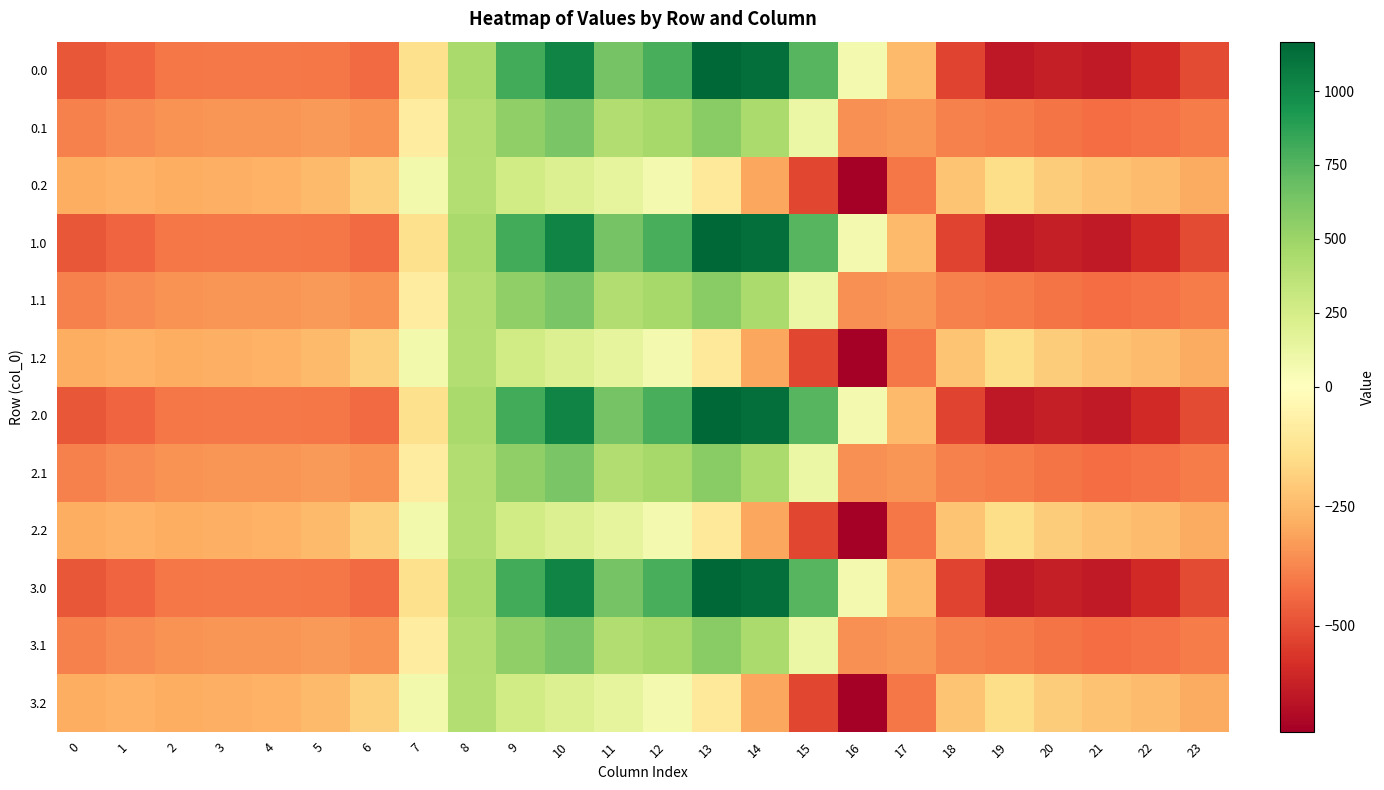

Reading left to right, transcribe all the data shown in this chart.

0.0: 0=-482.0	1=-449.5	2=-410.3	3=-404.4	4=-404.9	5=-410.8	6=-435.0	7=-136.4	8=454.2	9=804.0	10=1023.2	11=640.9	12=784.4	13=1167.2	14=1128.3	15=739.0	16=67.6	17=-250.3	18=-529.6	19=-644.5	20=-629.9	21=-638.4	22=-592.3	23=-511.3
0.1: 0=-384.6	1=-361.1	2=-347.9	3=-342.7	4=-339.6	5=-329.5	6=-345.2	7=-81.6	8=412.6	9=542.1	10=628.1	11=415.4	12=456.1	13=574.0	14=438.6	15=111.1	16=-353.7	17=-340.1	18=-388.5	19=-399.7	20=-414.5	21=-432.4	22=-419.9	23=-399.4
0.2: 0=-287.1	1=-272.7	2=-285.5	3=-281.0	4=-274.4	5=-248.1	6=-187.1	7=77.9	8=407.2	9=271.1	10=202.5	11=149.1	12=65.2	13=-104.4	14=-301.9	15=-522.2	16=-721.2	17=-409.5	18=-223.1	19=-151.1	20=-199.2	21=-226.4	22=-247.4	23=-287.5
1.0: 0=-482.0	1=-449.5	2=-410.3	3=-404.4	4=-404.9	5=-410.8	6=-435.0	7=-136.4	8=454.2	9=804.0	10=1023.2	11=640.9	12=784.4	13=1167.2	14=1128.3	15=739.0	16=67.6	17=-250.3	18=-529.6	19=-644.5	20=-629.9	21=-638.4	22=-592.3	23=-511.3
1.1: 0=-384.6	1=-361.1	2=-347.9	3=-342.7	4=-339.6	5=-329.5	6=-345.2	7=-81.6	8=412.6	9=542.1	10=628.1	11=415.4	12=456.1	13=574.0	14=438.6	15=111.1	16=-353.7	17=-340.1	18=-388.5	19=-399.7	20=-414.5	21=-432.4	22=-419.9	23=-399.4
1.2: 0=-287.1	1=-272.7	2=-285.5	3=-281.0	4=-274.4	5=-248.1	6=-187.1	7=77.9	8=407.2	9=271.1	10=202.5	11=149.1	12=65.2	13=-104.4	14=-301.9	15=-522.2	16=-721.2	17=-409.5	18=-223.1	19=-151.1	20=-199.2	21=-226.4	22=-247.4	23=-287.5
2.0: 0=-482.0	1=-449.5	2=-410.3	3=-404.4	4=-404.9	5=-410.8	6=-435.0	7=-136.4	8=454.2	9=804.0	10=1023.2	11=640.9	12=784.4	13=1167.2	14=1128.3	15=739.0	16=67.6	17=-250.3	18=-529.6	19=-644.5	20=-629.9	21=-638.4	22=-592.3	23=-511.3
2.1: 0=-384.6	1=-361.1	2=-347.9	3=-342.7	4=-339.6	5=-329.5	6=-345.2	7=-81.6	8=412.6	9=542.1	10=628.1	11=415.4	12=456.1	13=574.0	14=438.6	15=111.1	16=-353.7	17=-340.1	18=-388.5	19=-399.7	20=-414.5	21=-432.4	22=-419.9	23=-399.4
2.2: 0=-287.1	1=-272.7	2=-285.5	3=-281.0	4=-274.4	5=-248.1	6=-187.1	7=77.9	8=407.2	9=271.1	10=202.5	11=149.1	12=65.2	13=-104.4	14=-301.9	15=-522.2	16=-721.2	17=-409.5	18=-223.1	19=-151.1	20=-199.2	21=-226.4	22=-247.4	23=-287.5
3.0: 0=-482.0	1=-449.5	2=-410.3	3=-404.4	4=-404.9	5=-410.8	6=-435.0	7=-136.4	8=454.2	9=804.0	10=1023.2	11=640.9	12=784.4	13=1167.2	14=1128.3	15=739.0	16=67.6	17=-250.3	18=-529.6	19=-644.5	20=-629.9	21=-638.4	22=-592.3	23=-511.3
3.1: 0=-384.6	1=-361.1	2=-347.9	3=-342.7	4=-339.6	5=-329.5	6=-345.2	7=-81.6	8=412.6	9=542.1	10=628.1	11=415.4	12=456.1	13=574.0	14=438.6	15=111.1	16=-353.7	17=-340.1	18=-388.5	19=-399.7	20=-414.5	21=-432.4	22=-419.9	23=-399.4
3.2: 0=-287.1	1=-272.7	2=-285.5	3=-281.0	4=-274.4	5=-248.1	6=-187.1	7=77.9	8=407.2	9=271.1	10=202.5	11=149.1	12=65.2	13=-104.4	14=-301.9	15=-522.2	16=-721.2	17=-409.5	18=-223.1	19=-151.1	20=-199.2	21=-226.4	22=-247.4	23=-287.5